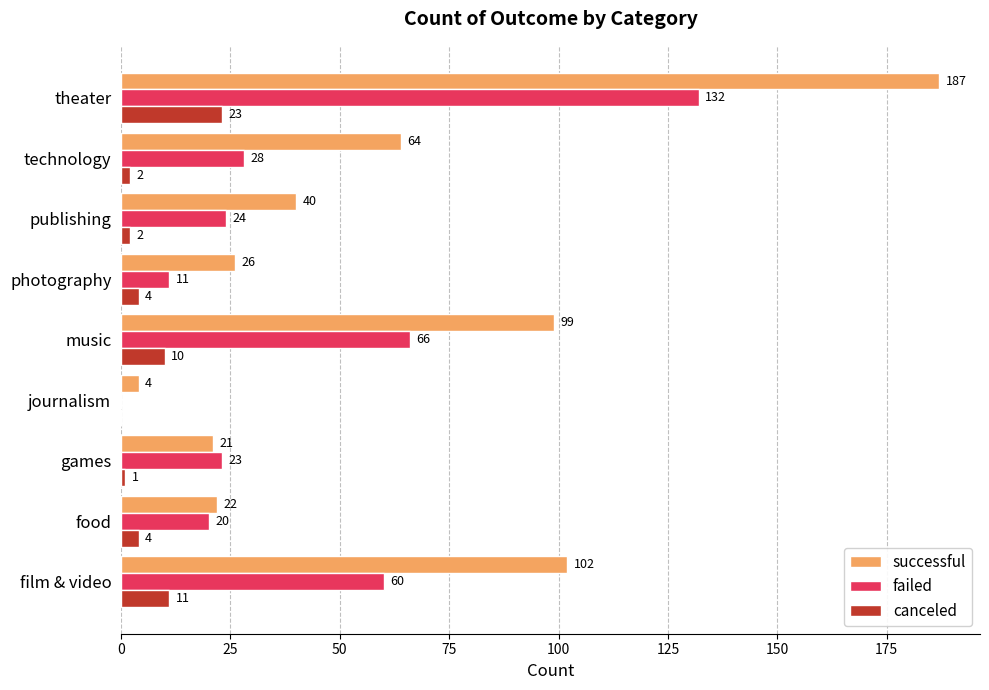

At which category is the sum across all series the highest?

theater